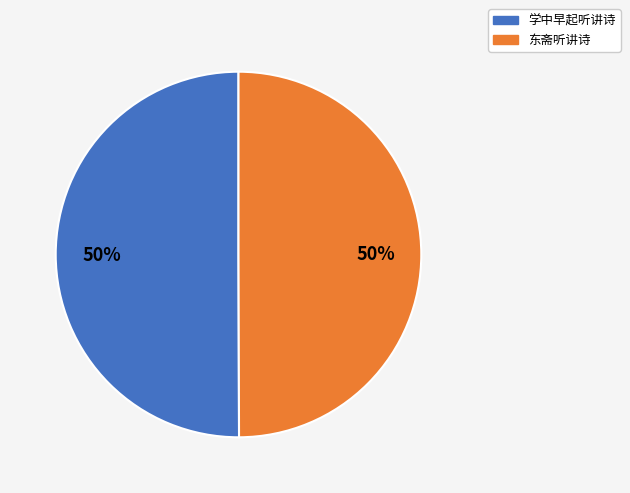

To the nearest percent, what is the average slice percentage?

50%